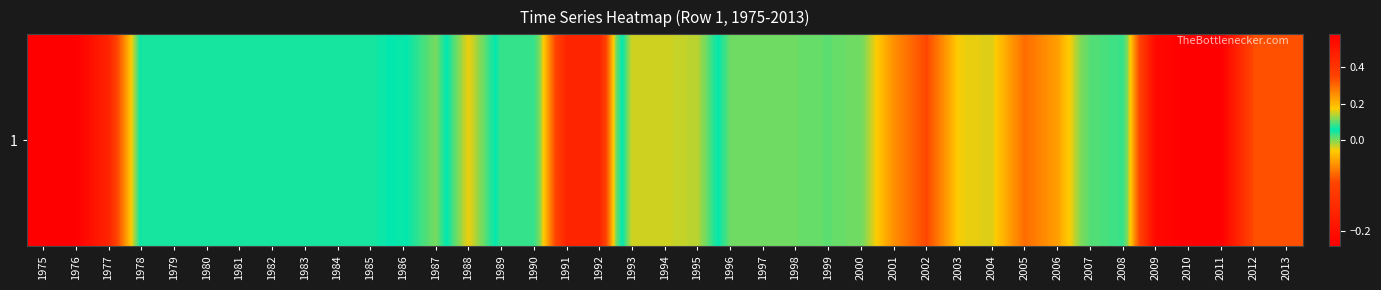

What is the greatest value displayed?

0.6